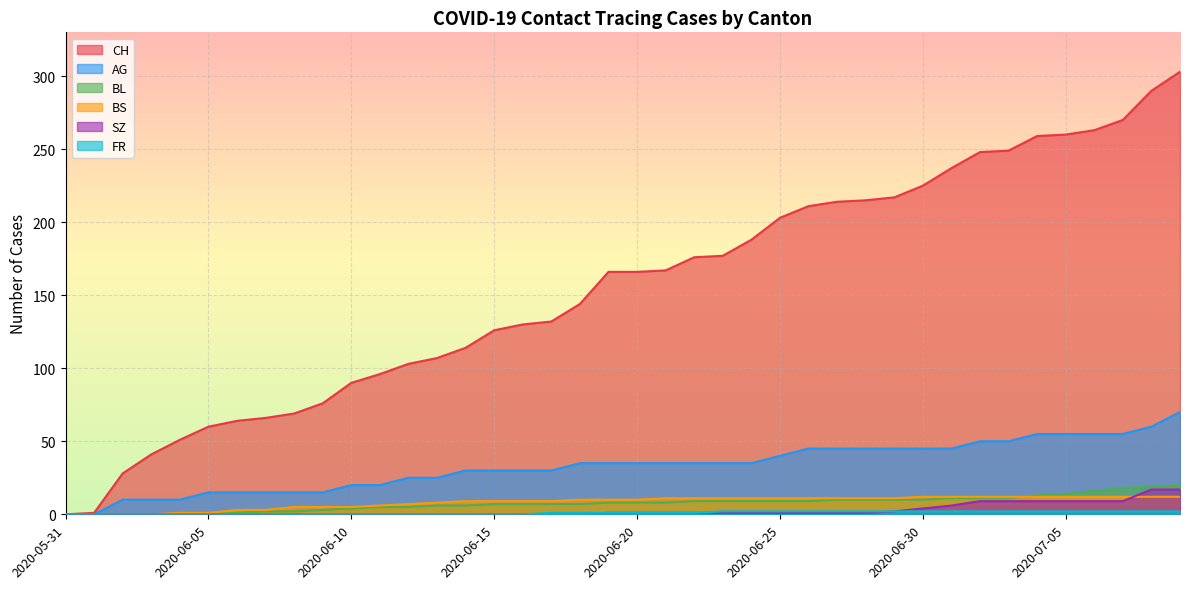

True or false: CH and BS cross at least once.

False